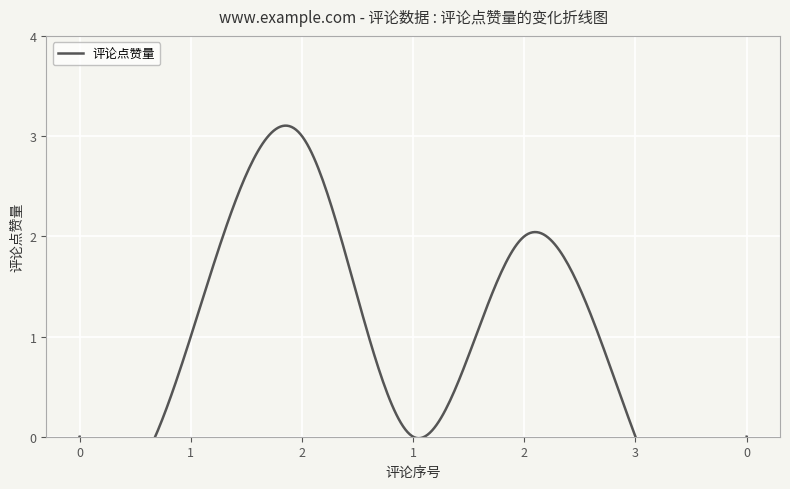

List the labels in order of value, smallest first.

0, 1, 3, 0, 1, 2, 2